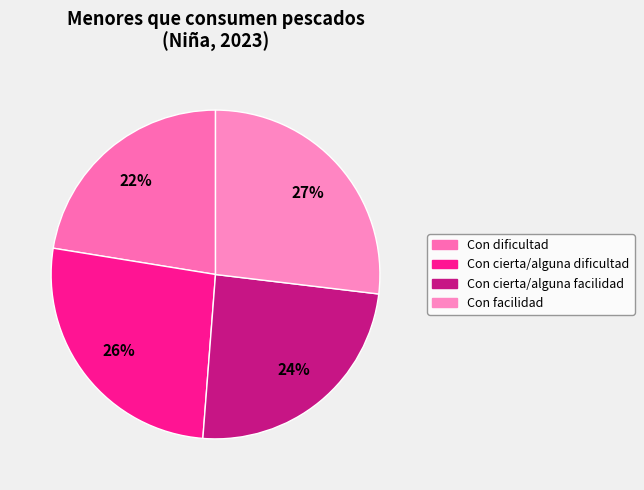

How many segments does this pie chart have?

4